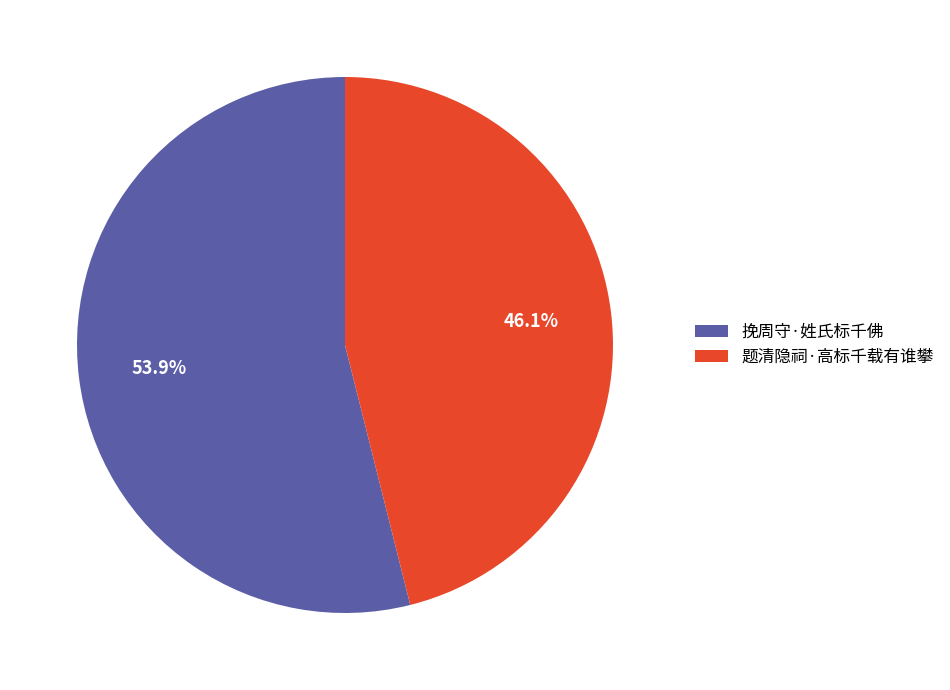

Does 挽周守·姓氏标千佛 represent more than half of the total?

Yes